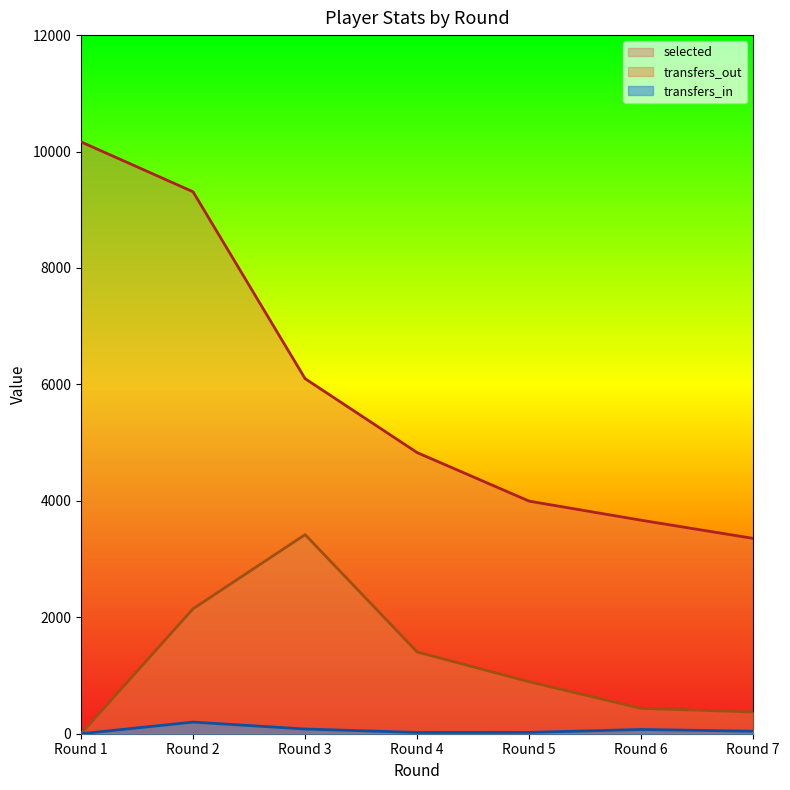

True or false: transfers_out and selected cross at least once.

False